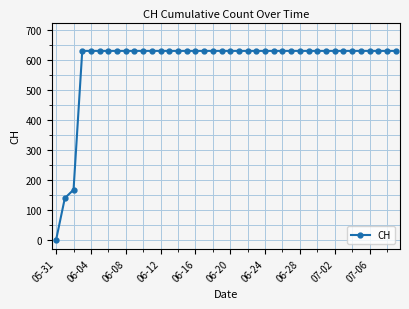

What is the sum of all values?

23653